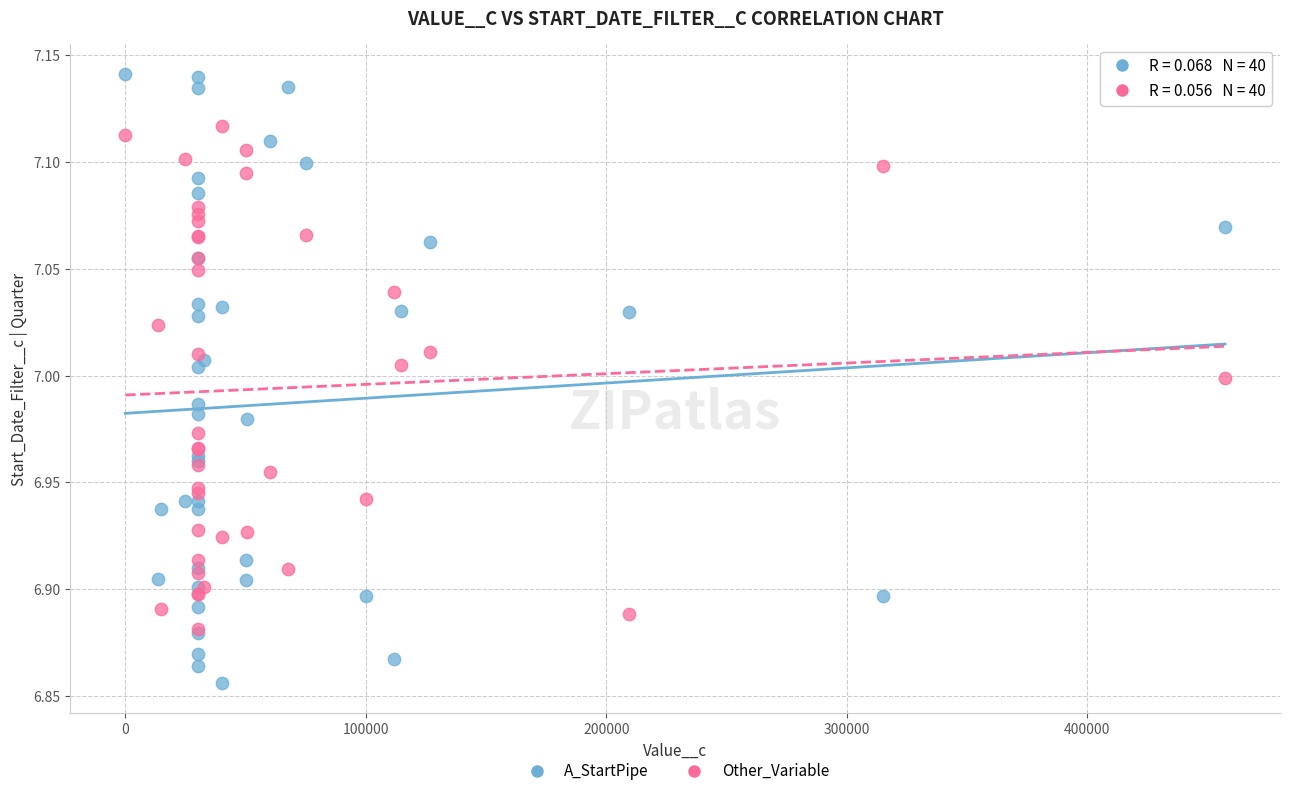

Which series reaches the minimum Y coordinate?

A_StartPipe